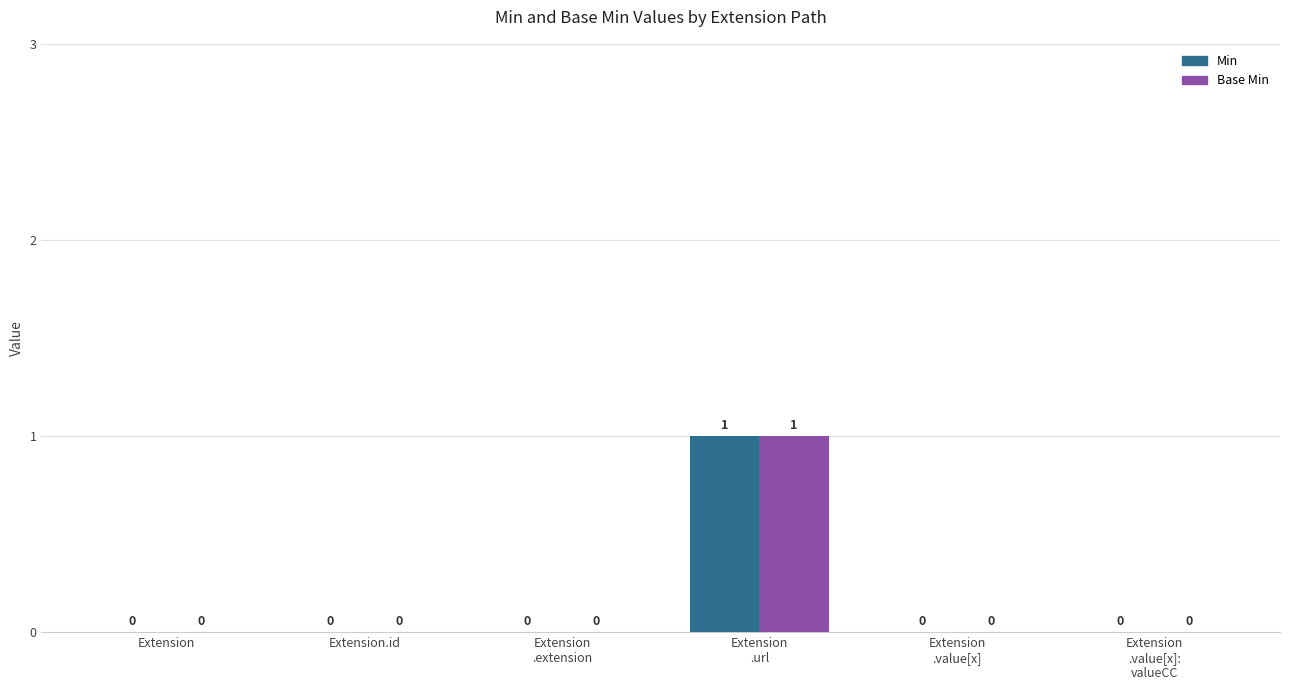

Count the Base Min values in the range 0 to 1.

6